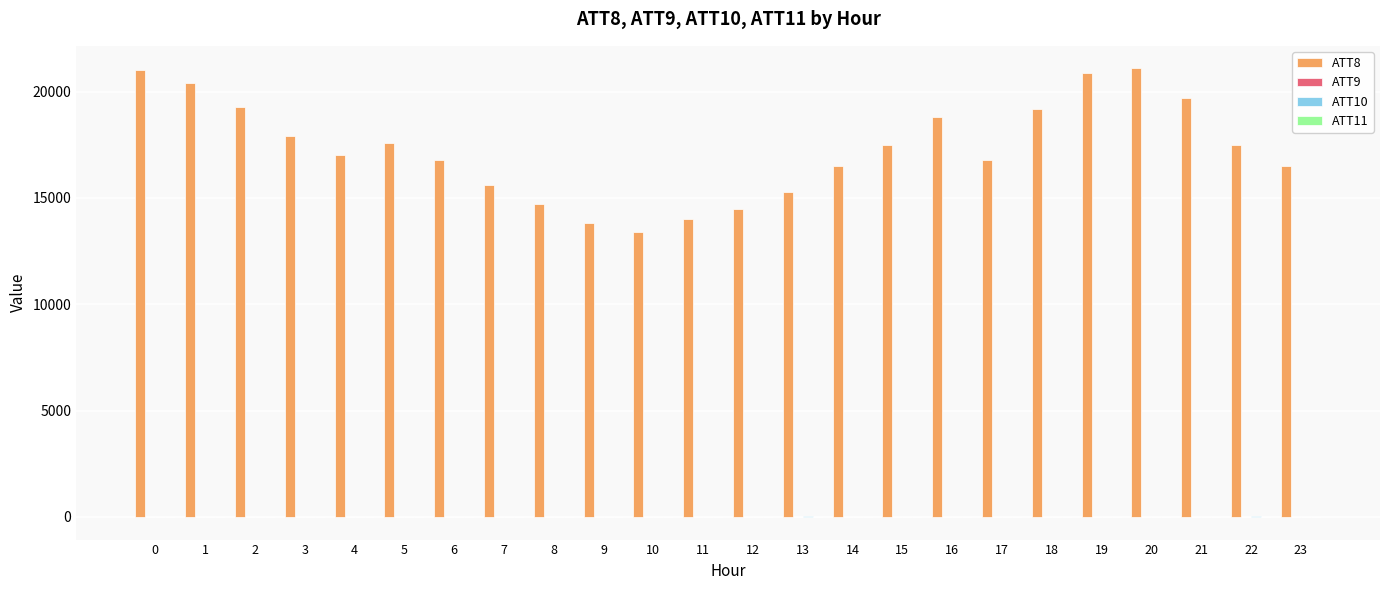

Which series has the largest total across all categories?

ATT8